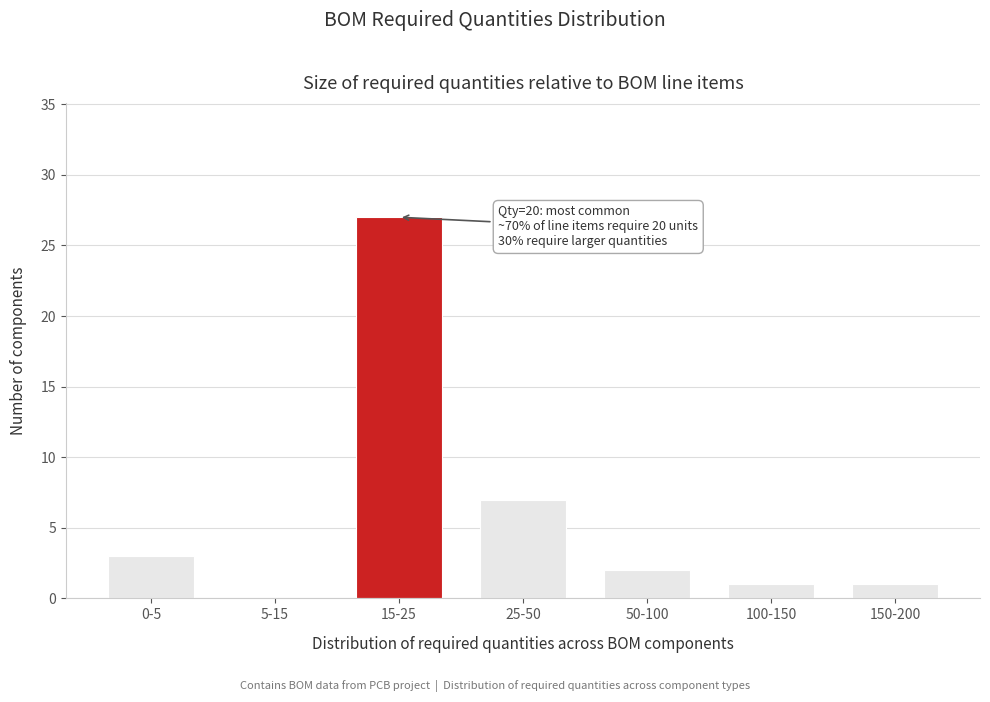

Reading right to left, list all the values displayed in this chart.

150-200=1	100-150=1	50-100=2	25-50=7	15-25=27	5-15=0	0-5=3